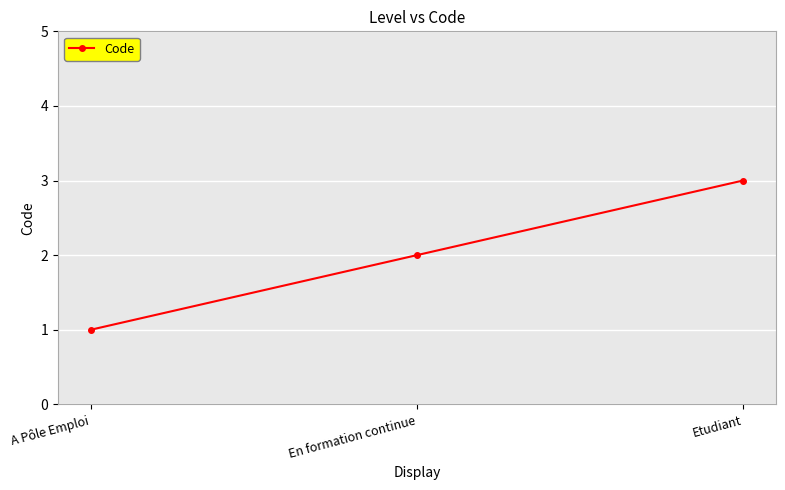

What is the label of the 2nd point from the right?

En formation continue